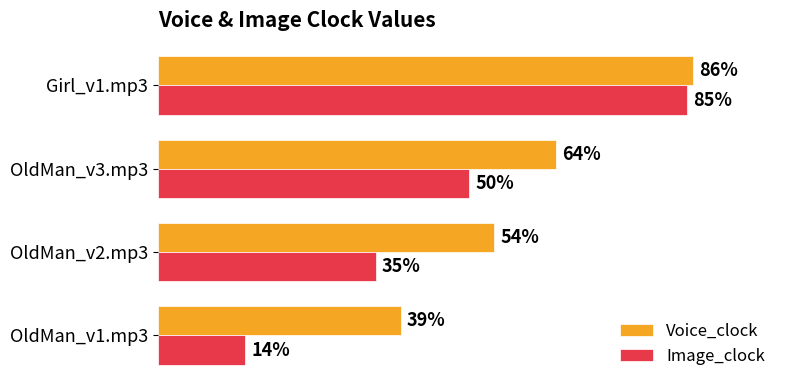

Which series has the largest total across all categories?

Voice_clock